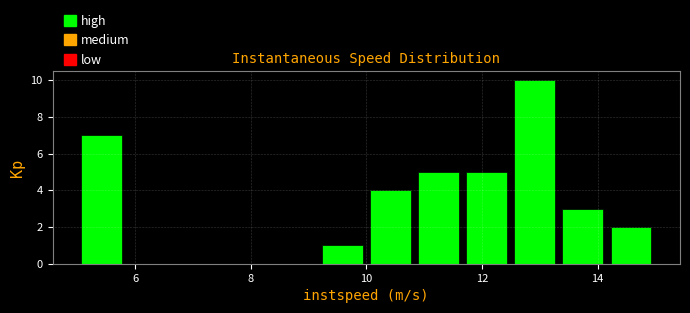

Reading left to right, list every bar in this chart as the range it spans on the x-axis followed by its height. Neither the bar edges nor the heights are printed on the chart, so give them approximately, as read against the axes.

5.0 to 5.8: 7
5.8 to 6.6: 0
6.6 to 7.4: 0
7.4 to 8.4: 0
8.4 to 9.2: 0
9.2 to 10.0: 1
10.0 to 10.8: 4
10.8 to 11.6: 5
11.6 to 12.4: 5
12.4 to 13.4: 10
13.4 to 14.2: 3
14.2 to 15.0: 2